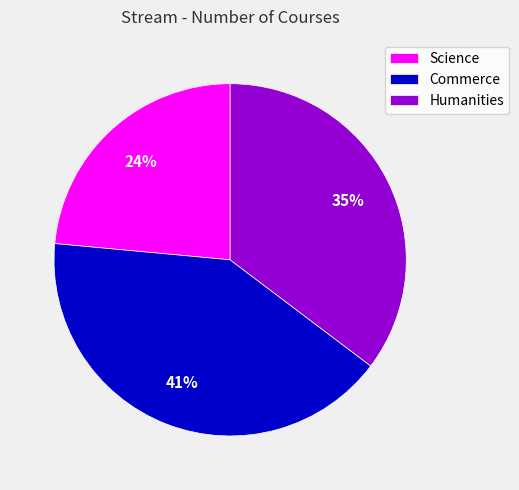

Which category has the biggest portion of the pie?

Commerce